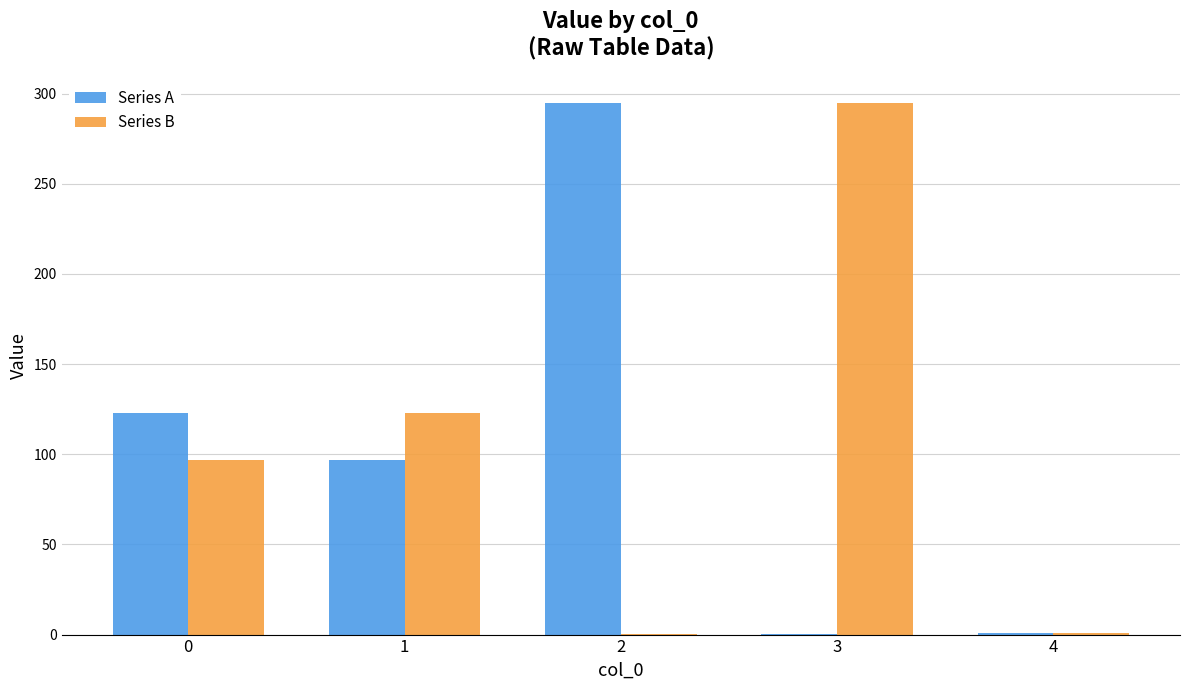

The value of Series A at 2 is 68.9. True or false?

False